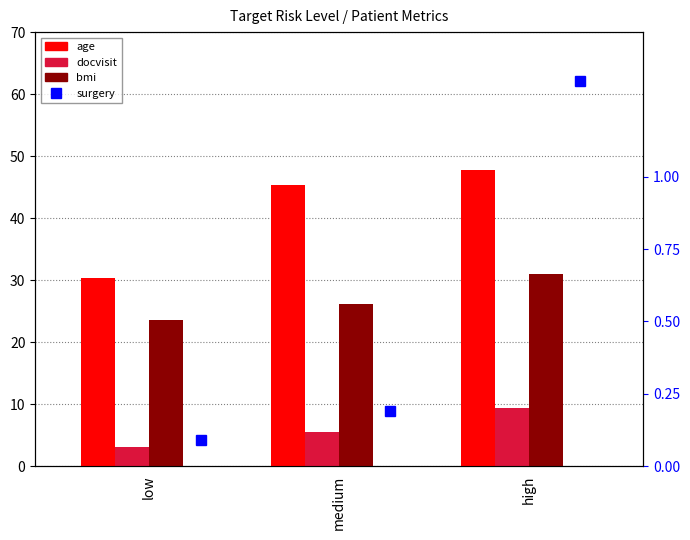

What is the total value across all series at high?

89.3